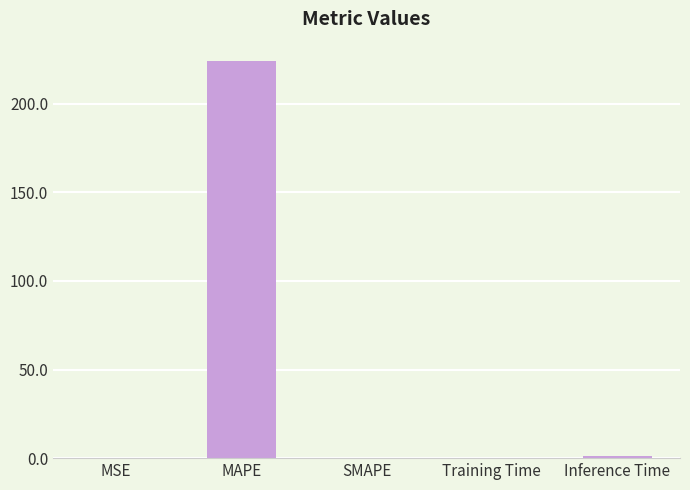

Which has a higher value, MAPE or SMAPE?

MAPE